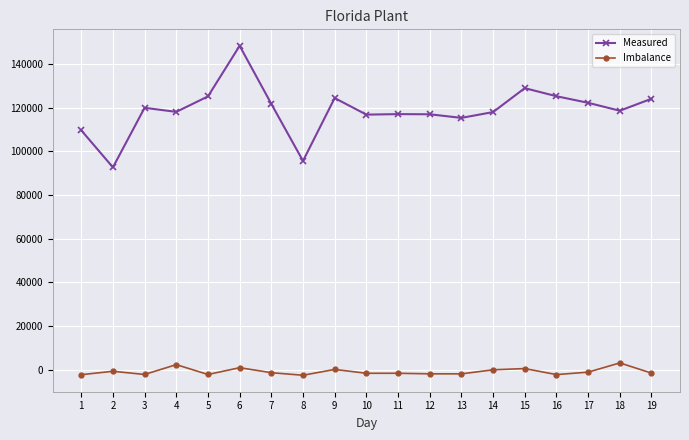

What is the difference between the second highest and second lowest values in the Measured series?

33309